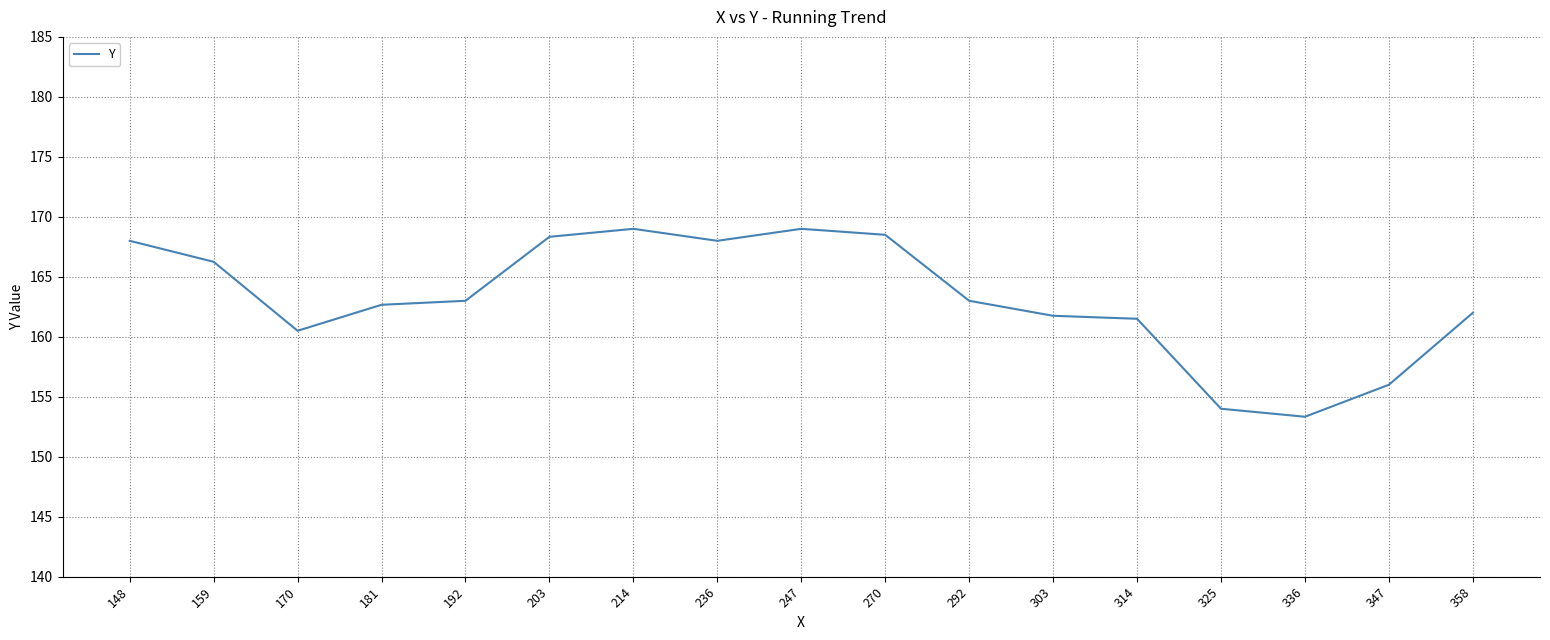

The chart shows a value of 154.0 at 325. True or false?

True